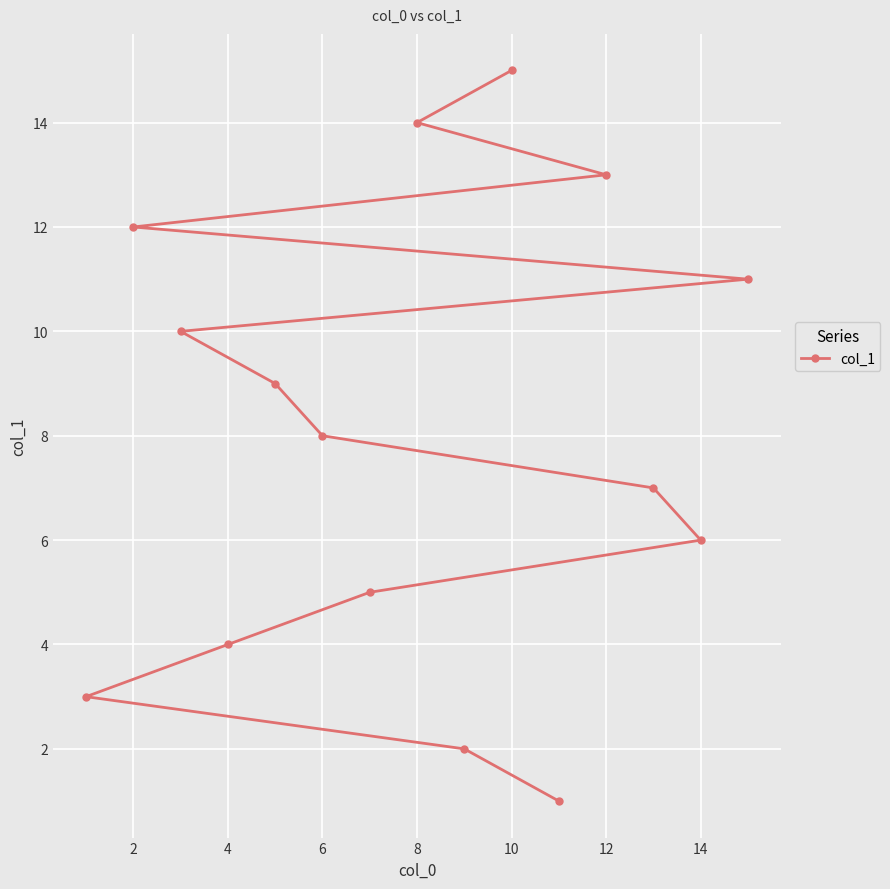

The value at 8 is 14. True or false?

True